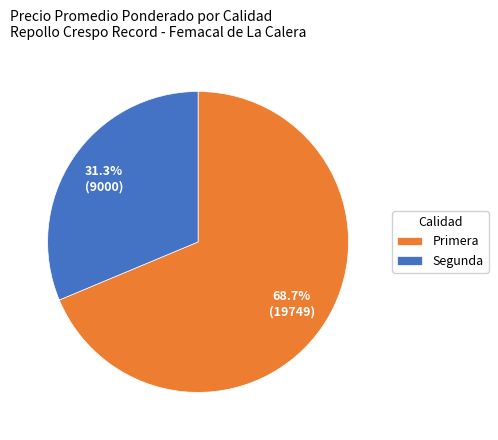

What is the ratio of the value at Segunda to the value at Primera?

0.5